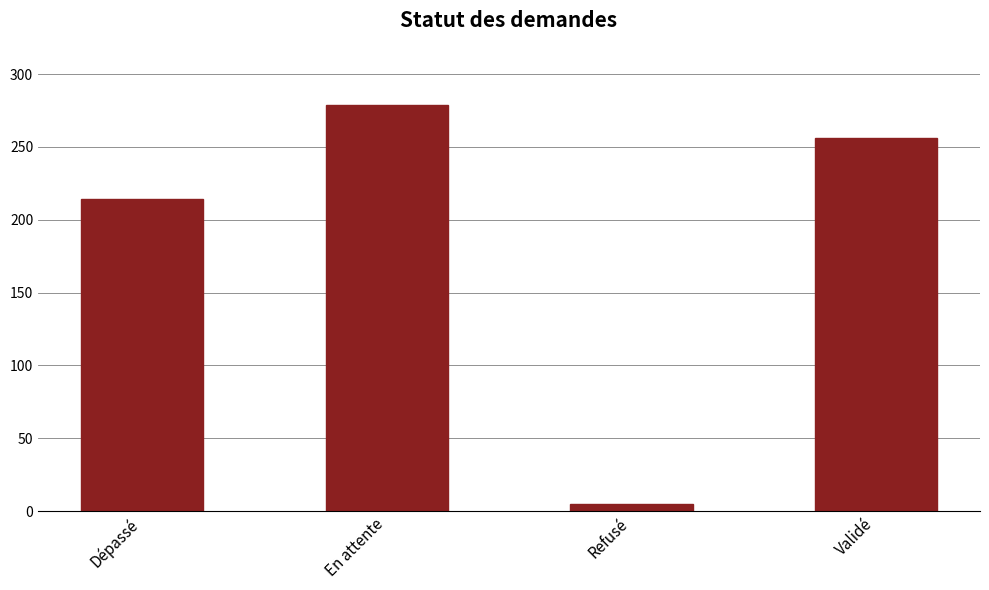

What is the change in value from En attente to Refusé?

-274